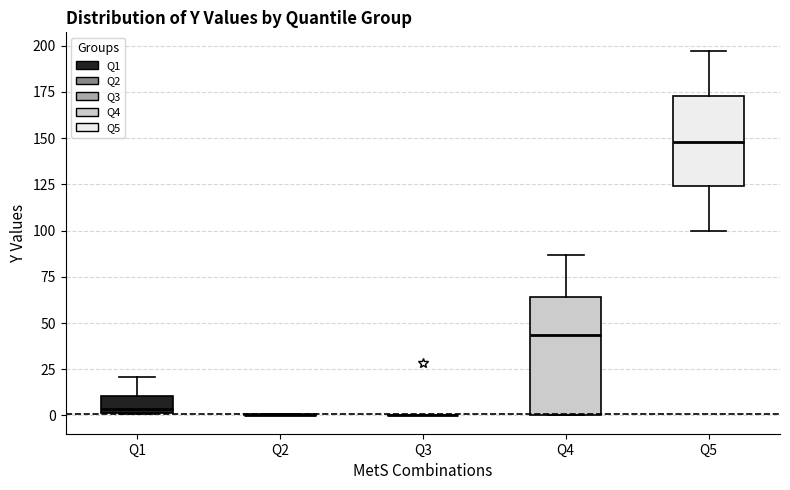

Which box is the tallest, from its lower edge to its upper edge?

Q4